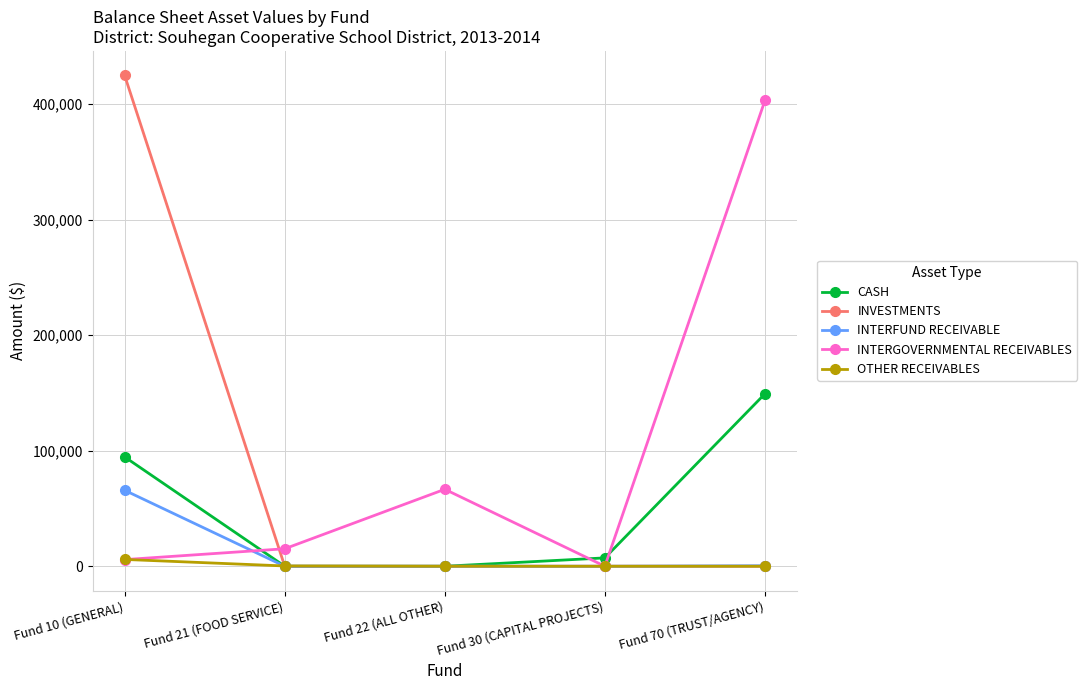

Which series changed the most between Fund 10 (GENERAL) and Fund 30 (CAPITAL PROJECTS)?

INVESTMENTS